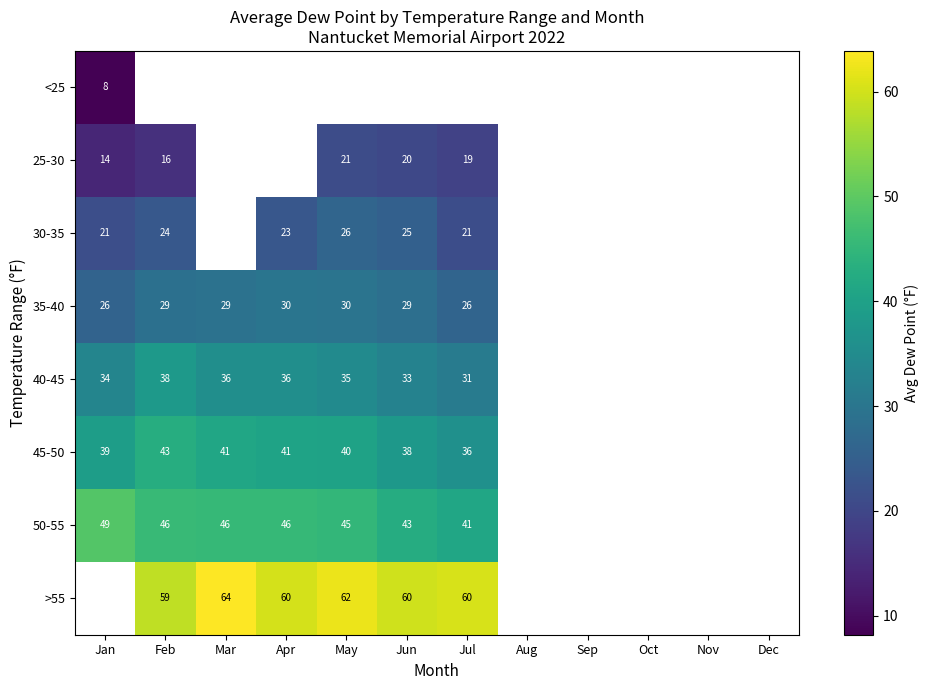

The value of >55 at Feb is 20.7. True or false?

False